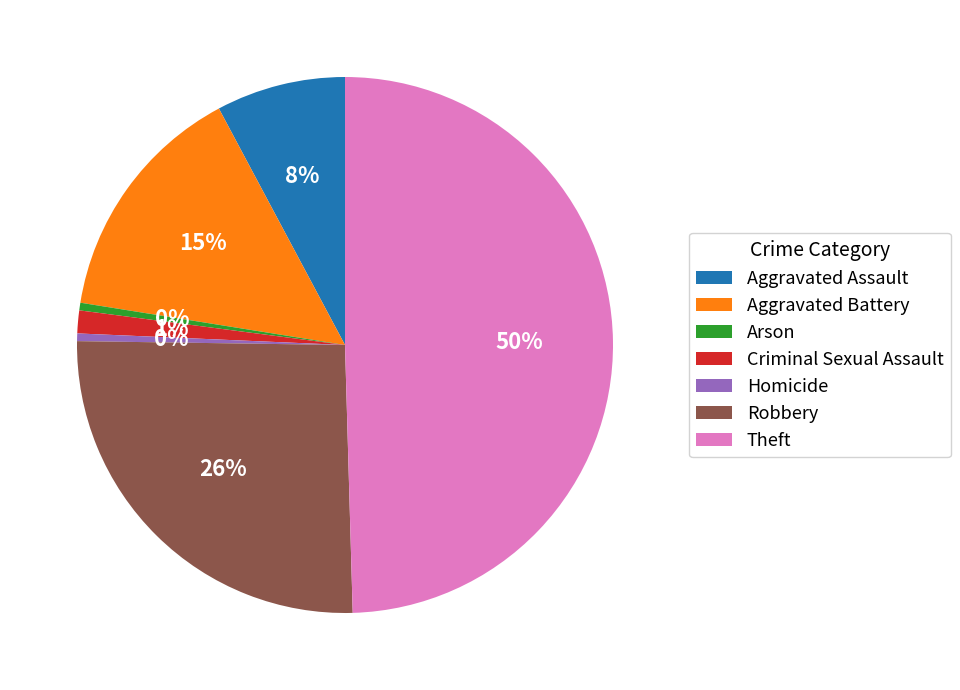

Is Robbery the majority of the pie?

No